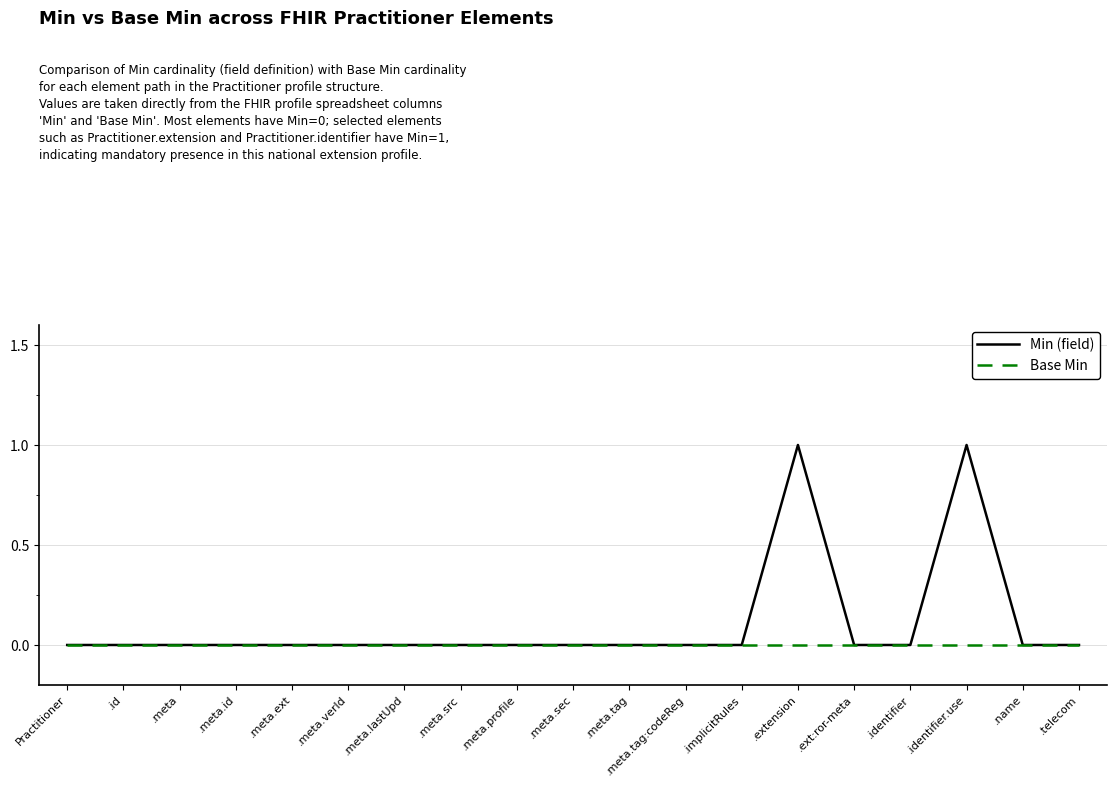

Reading right to left, list all the values displayed in this chart.

Min (field): .telecom=0	.name=0	.identifier.use=1	.identifier=0	.ext:ror-meta=0	.extension=1	.implicitRules=0	.meta.tag:codeReg=0	.meta.tag=0	.meta.sec=0	.meta.profile=0	.meta.src=0	.meta.lastUpd=0	.meta.verId=0	.meta.ext=0	.meta.id=0	.meta=0	.id=0	Practitioner=0
Base Min: .telecom=0	.name=0	.identifier.use=0	.identifier=0	.ext:ror-meta=0	.extension=0	.implicitRules=0	.meta.tag:codeReg=0	.meta.tag=0	.meta.sec=0	.meta.profile=0	.meta.src=0	.meta.lastUpd=0	.meta.verId=0	.meta.ext=0	.meta.id=0	.meta=0	.id=0	Practitioner=0